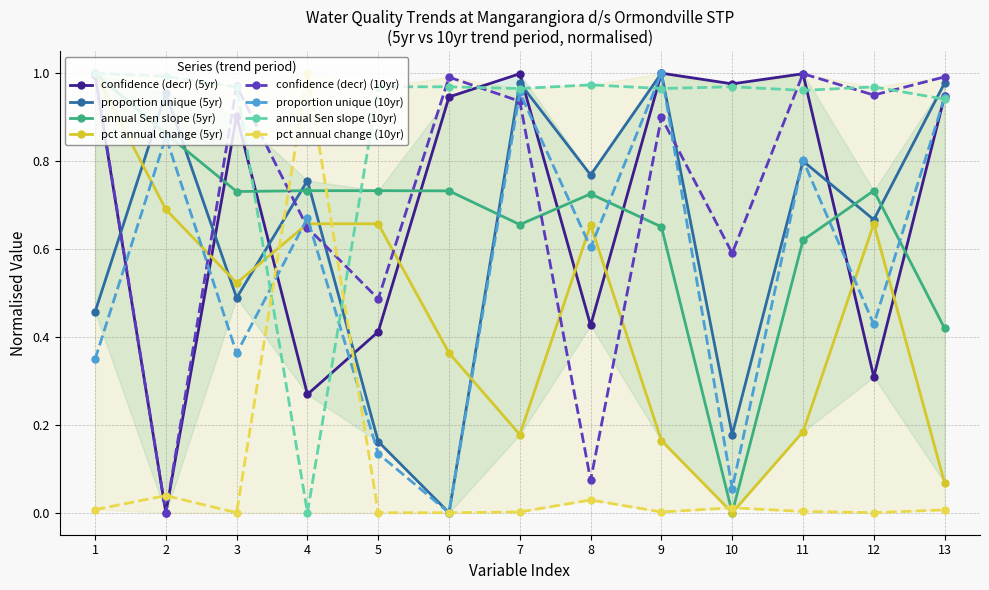

Which category has the highest value in the proportion unique series?

9